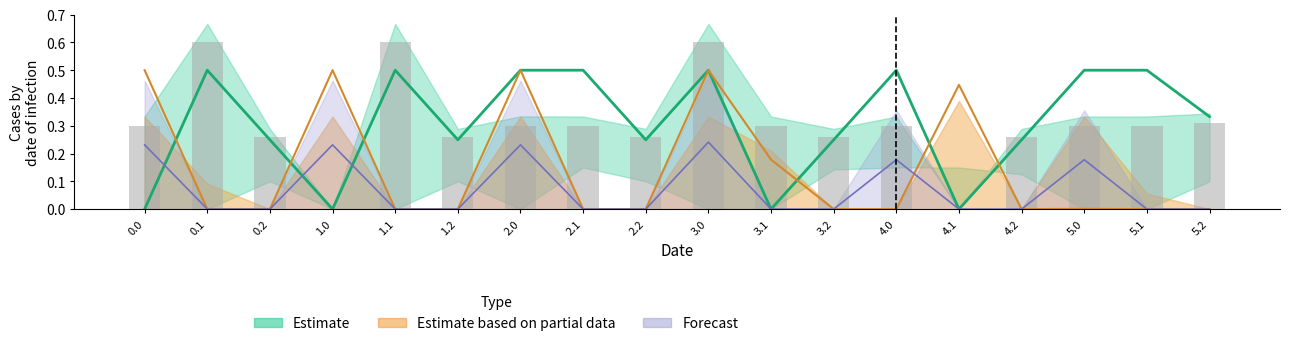

How many groups of bars are there?

18